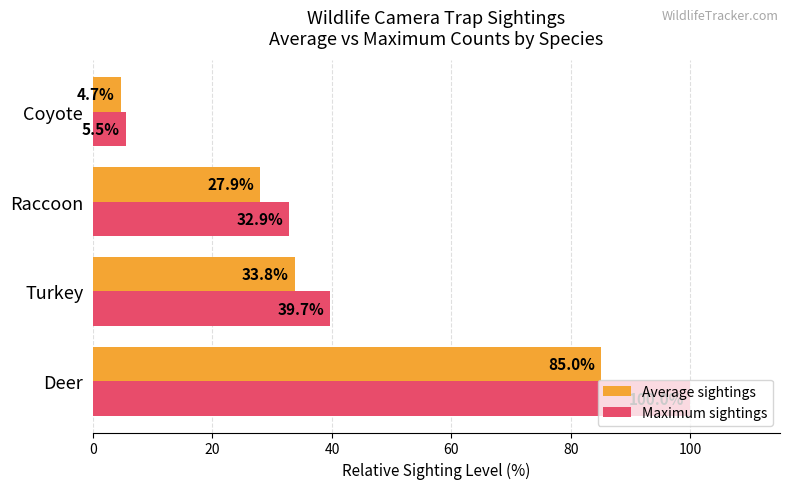

What are all the series names shown in the legend?

Average sightings, Maximum sightings